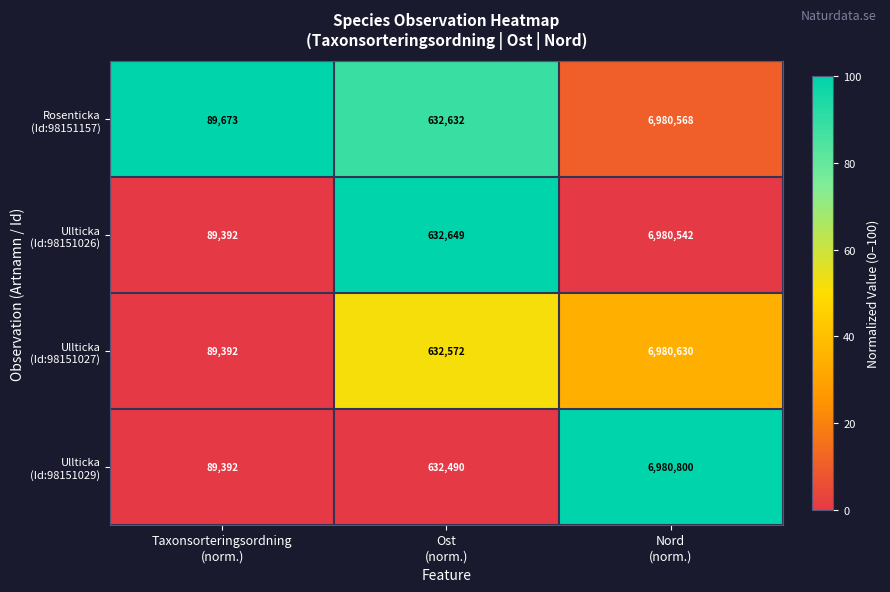

What is the smallest value displayed?

89392